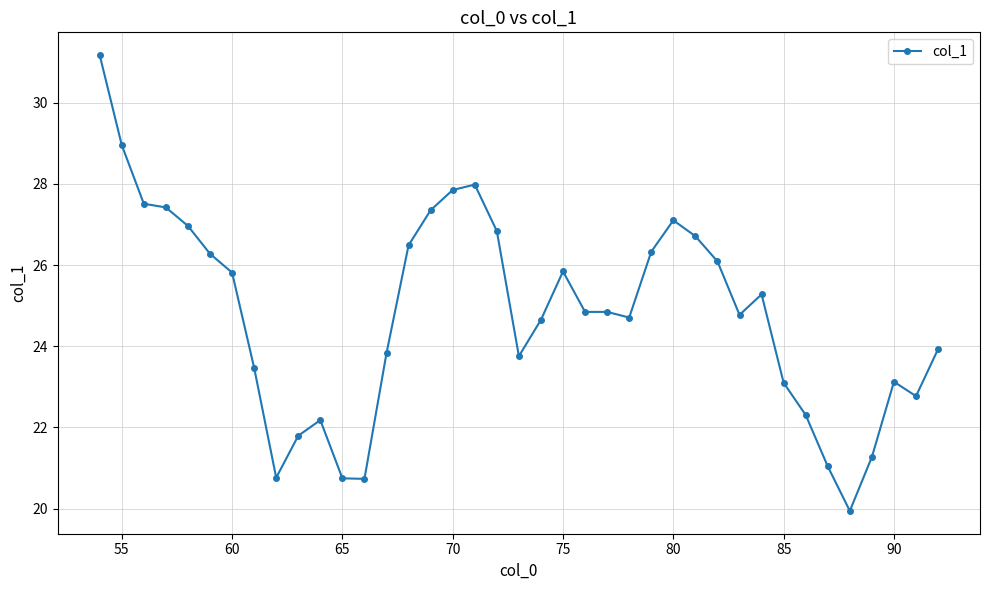

What is the value of the 27th point from the left?

27.1